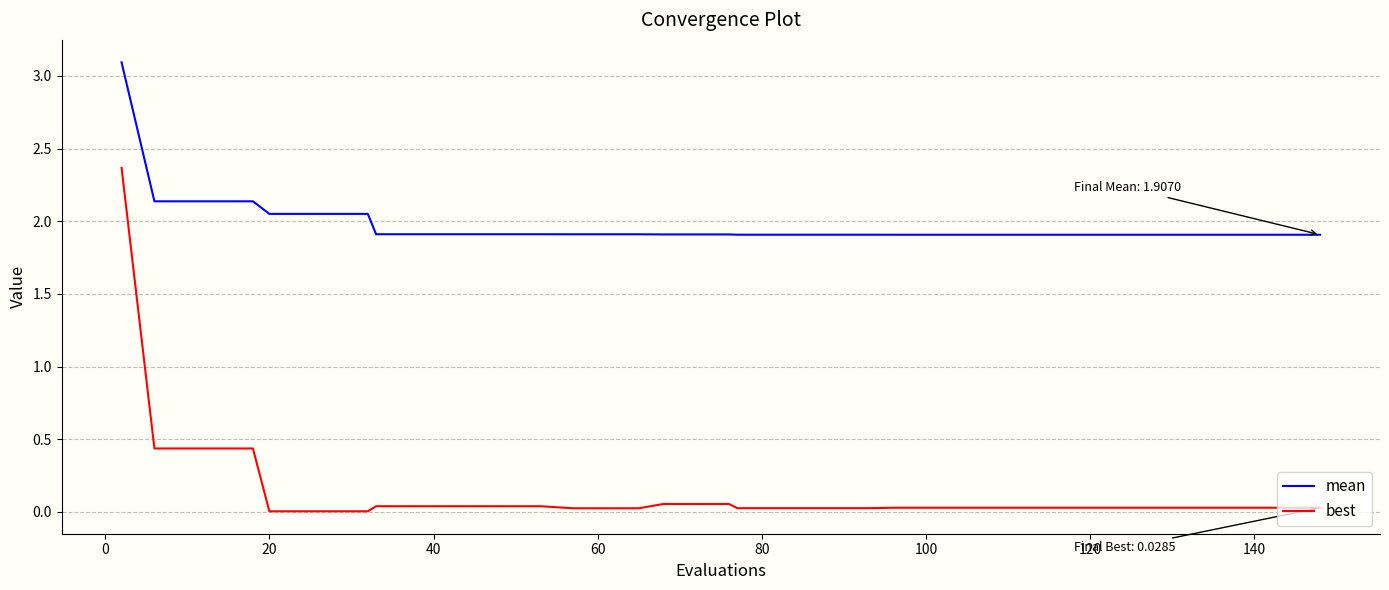

What is the minimum value for mean?

1.9